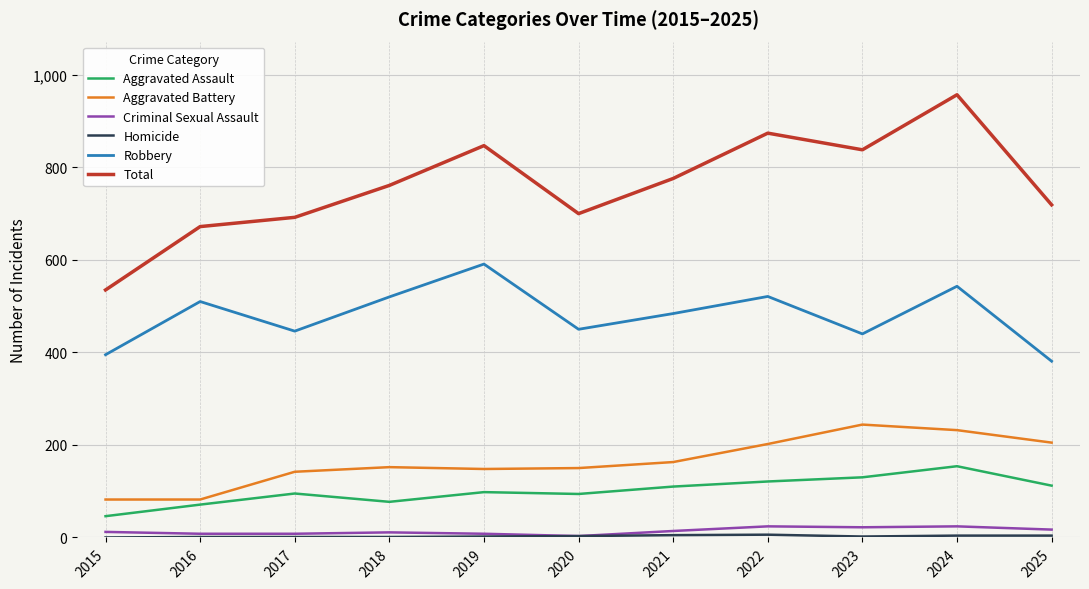

Which series has the widest spread of values?

Total